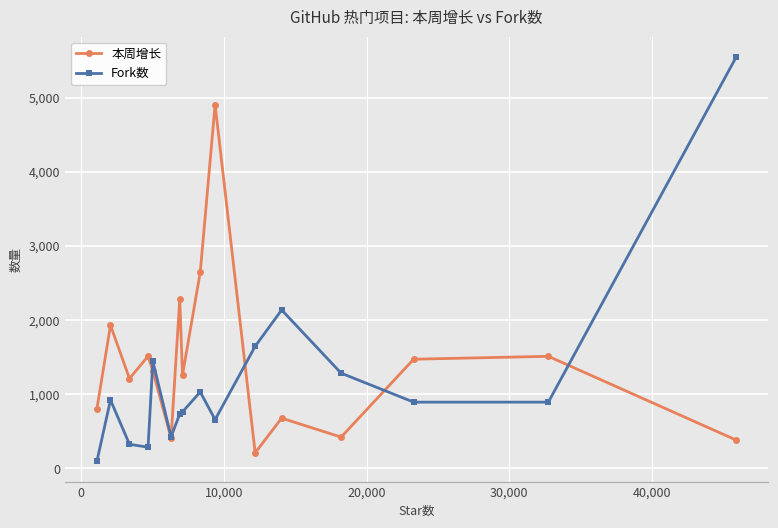

What is the maximum value for 本周增长?

4904